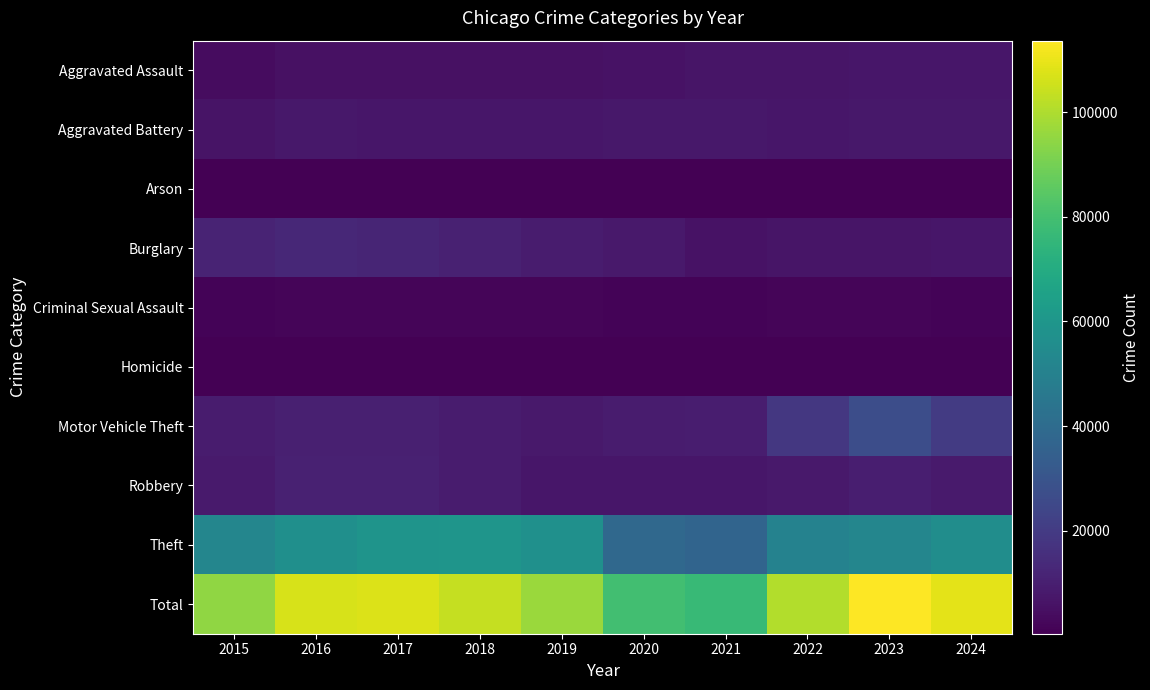

Reading left to right, what are all the values shown in this chart?

Aggravated Assault: 2015=4130	2016=5319	2017=5388	2018=5549	2019=5404	2020=5803	2021=6668	2022=6706	2023=7062	2024=7342
Aggravated Battery: 2015=6486	2016=7583	2017=7307	2018=7166	2019=7257	2020=7805	2021=7754	2022=6982	2023=7447	2024=7616
Arson: 2015=417	2016=478	2017=423	2018=341	2019=335	2020=548	2021=482	2022=387	2023=465	2024=444
Burglary: 2015=11808	2016=12988	2017=12018	2018=10776	2019=8811	2020=8209	2021=5943	2022=6897	2023=6862	2024=7027
Criminal Sexual Assault: 2015=1586	2016=1741	2017=1844	2018=1887	2019=1784	2020=1392	2021=1604	2022=1696	2023=1732	2024=1598
Homicide: 2015=463	2016=727	2017=634	2018=544	2019=467	2020=731	2021=750	2022=665	2023=587	2024=537
Motor Vehicle Theft: 2015=9151	2016=10179	2017=10310	2018=9069	2019=8211	2020=9047	2021=9508	2022=18747	2023=27038	2024=20104
Robbery: 2015=8599	2016=10871	2017=10808	2018=8835	2019=7251	2020=7290	2021=7019	2022=8066	2023=10058	2024=8421
Theft: 2015=52324	2016=56700	2017=58990	2018=59597	2019=57036	2020=38419	2021=36987	2022=50465	2023=52400	2024=55709
Total: 2015=94964	2016=106586	2017=107722	2018=103764	2019=96556	2020=79244	2021=76715	2022=100611	2023=113651	2024=108798